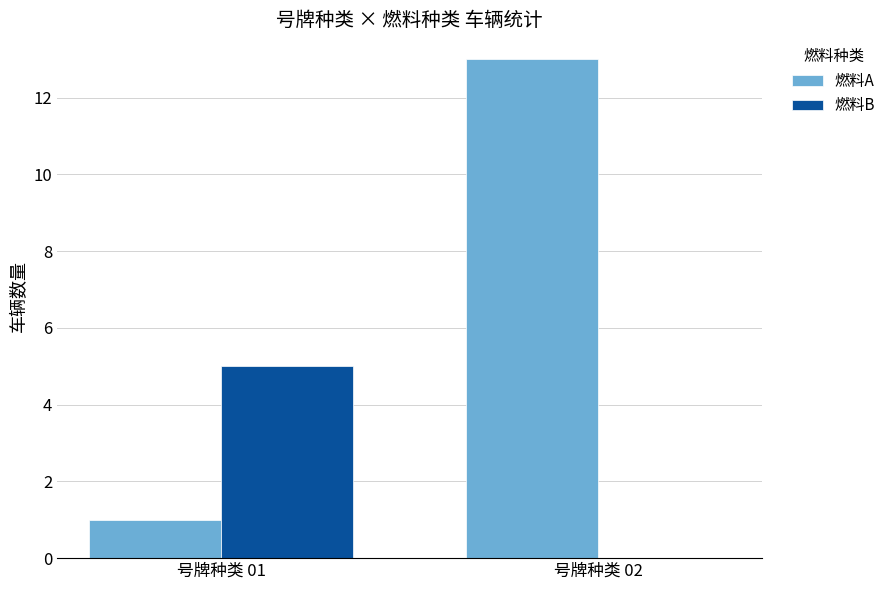

Reading left to right, extract all data points from this chart.

燃料A: 号牌种类 01=1	号牌种类 02=13
燃料B: 号牌种类 01=5	号牌种类 02=0